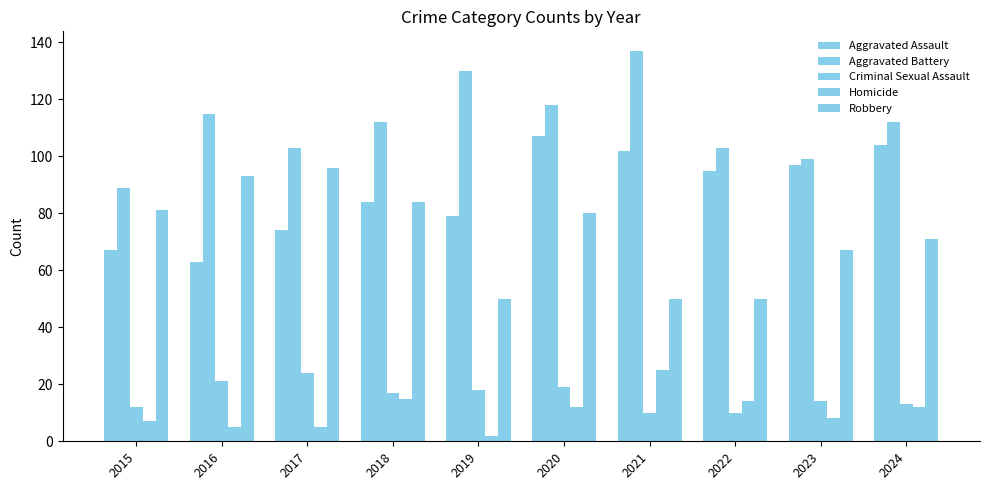

What is the difference between the highest and lowest values at 2019?

128